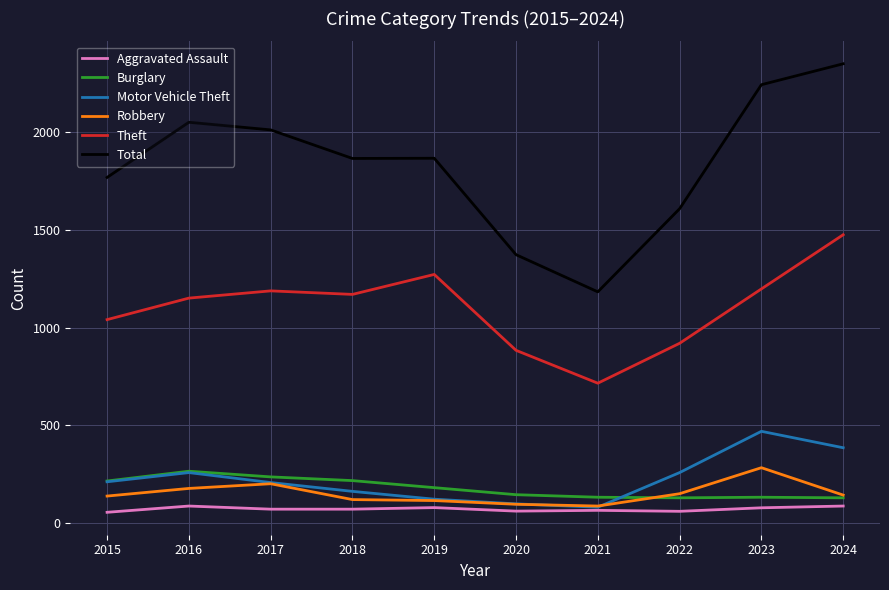

Is it true that Theft equals 920 at 2022?

True